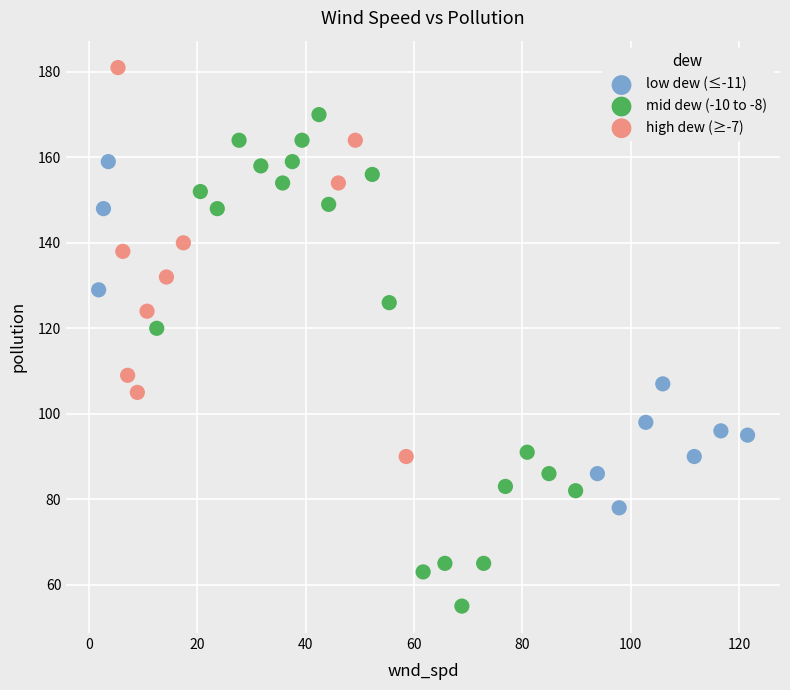

Which series has the widest spread of Y values?

mid dew (-10 to -8)